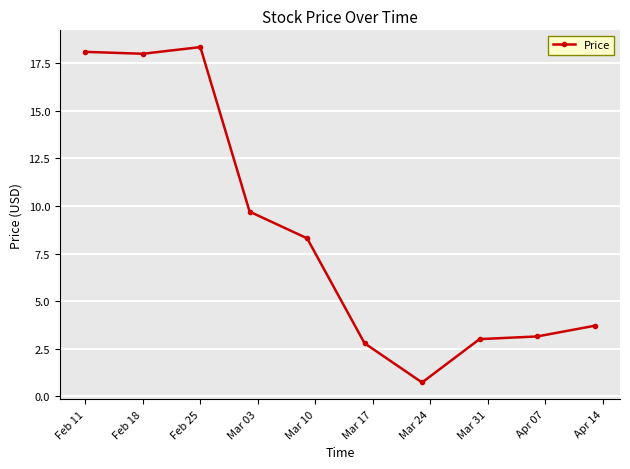

What is the difference between the maximum and minimum values?

17.6